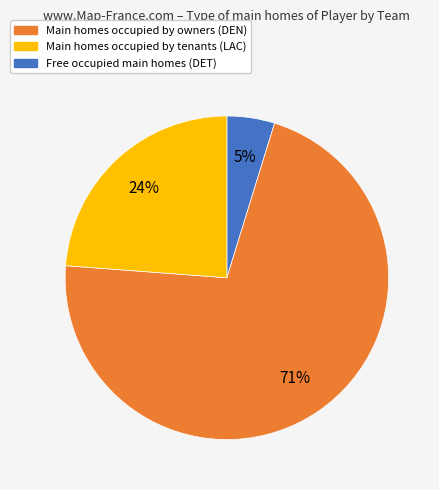

Do Free occupied main homes (DET) and Main homes occupied by owners (DEN) together represent more than half of the pie?

No